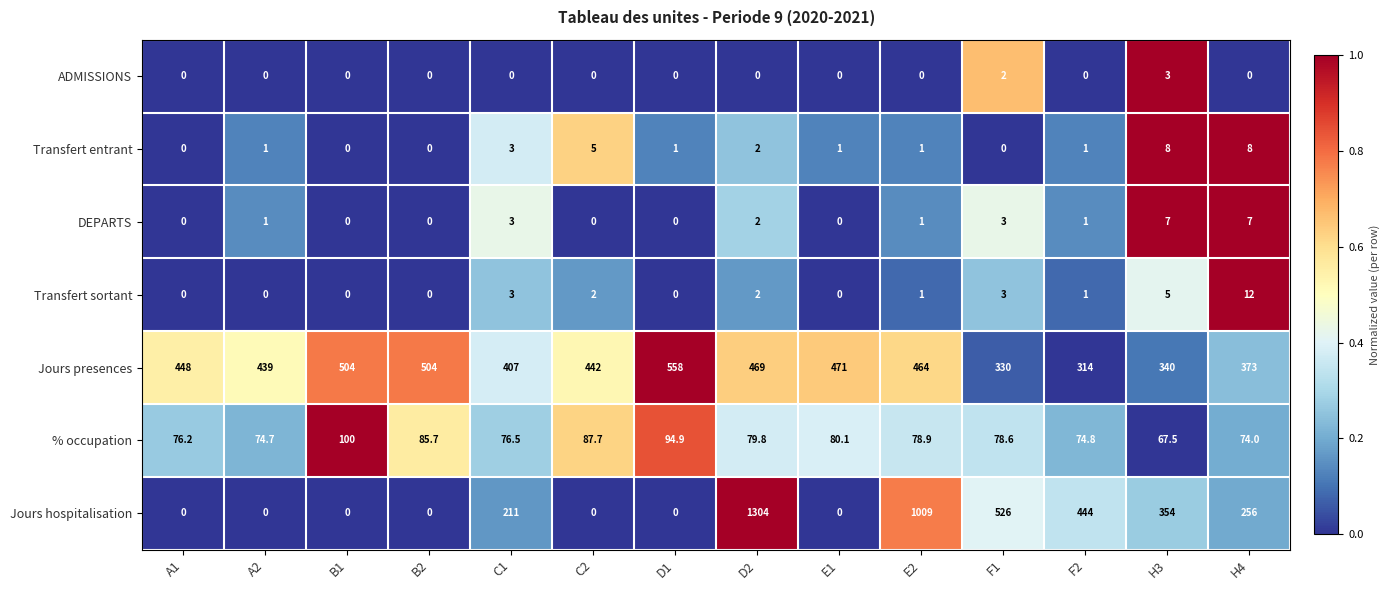

True or false: Transfert entrant has a value of 6.7 at C2.

False